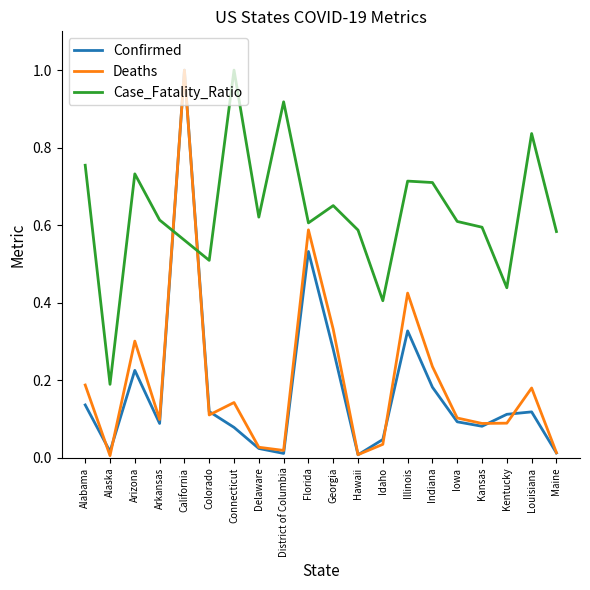

Rank the series at Louisiana from lowest to highest value.

Confirmed, Deaths, Case_Fatality_Ratio